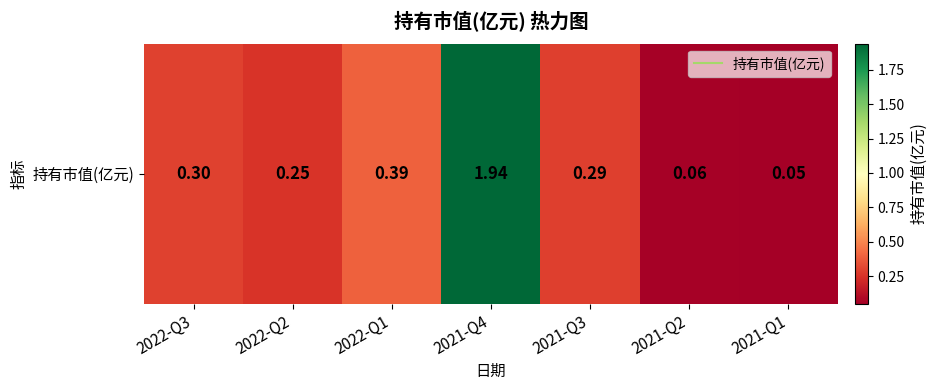

Reading left to right, transcribe all the data shown in this chart.

2022-Q3=0.3	2022-Q2=0.2	2022-Q1=0.4	2021-Q4=1.9	2021-Q3=0.3	2021-Q2=0.1	2021-Q1=0.1